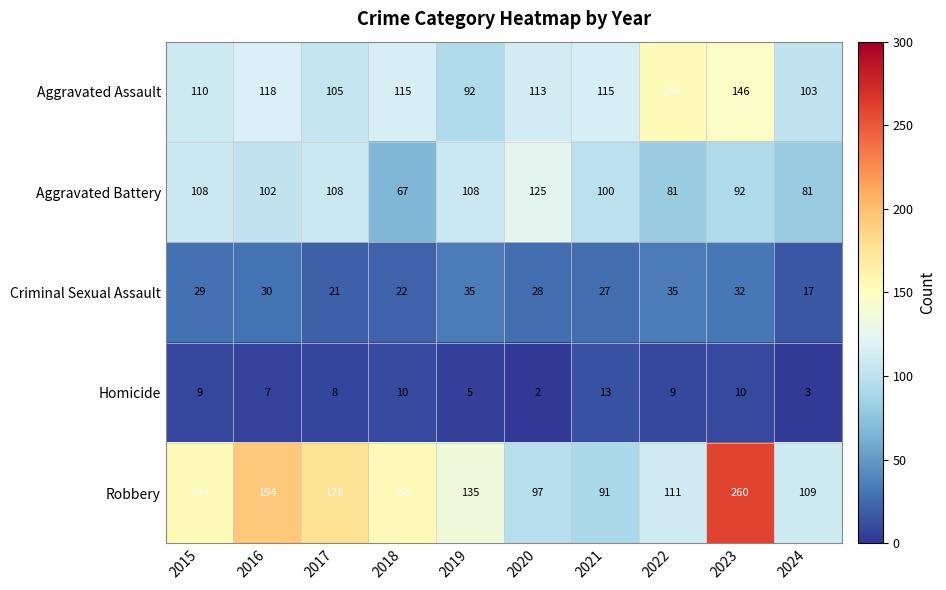

Which series has the largest range (max minus min)?

Robbery